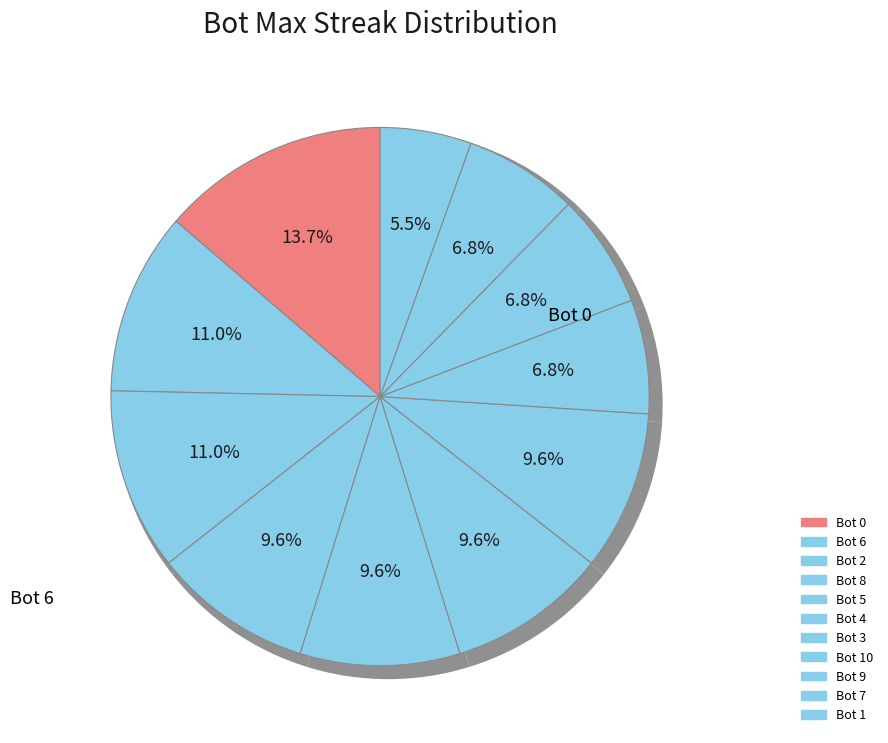

Which has a higher value, Bot 4 or Bot 7?

Bot 4